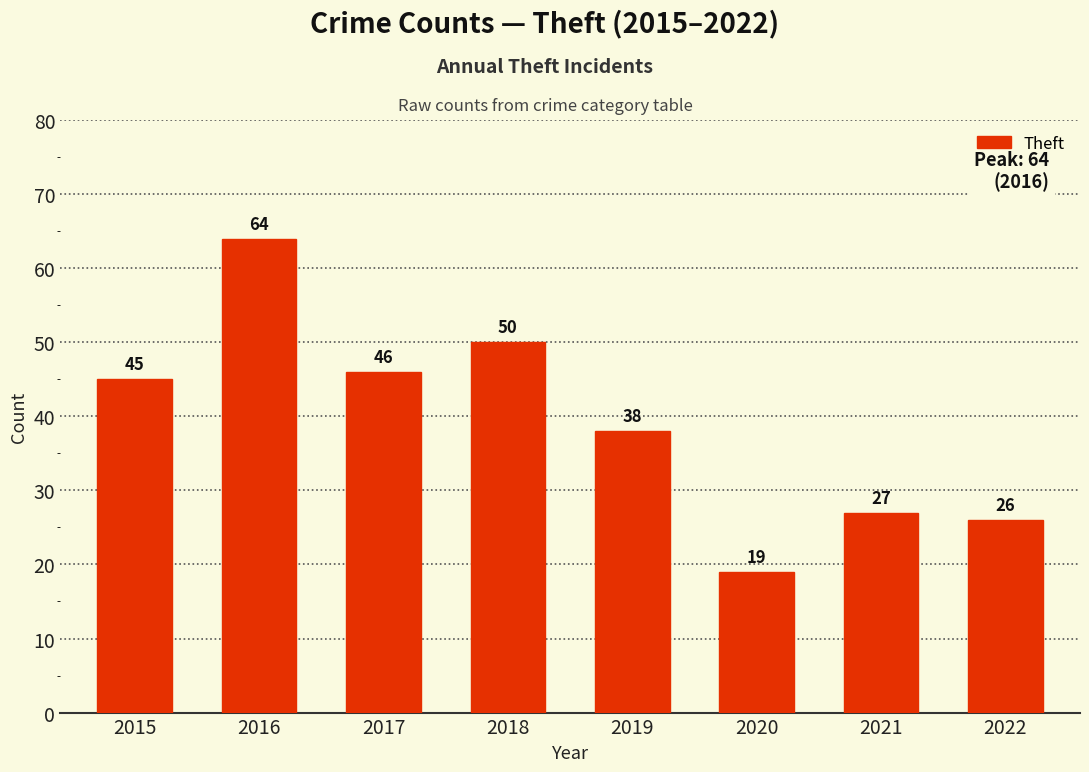

Reading right to left, transcribe all the data shown in this chart.

2022=26	2021=27	2020=19	2019=38	2018=50	2017=46	2016=64	2015=45